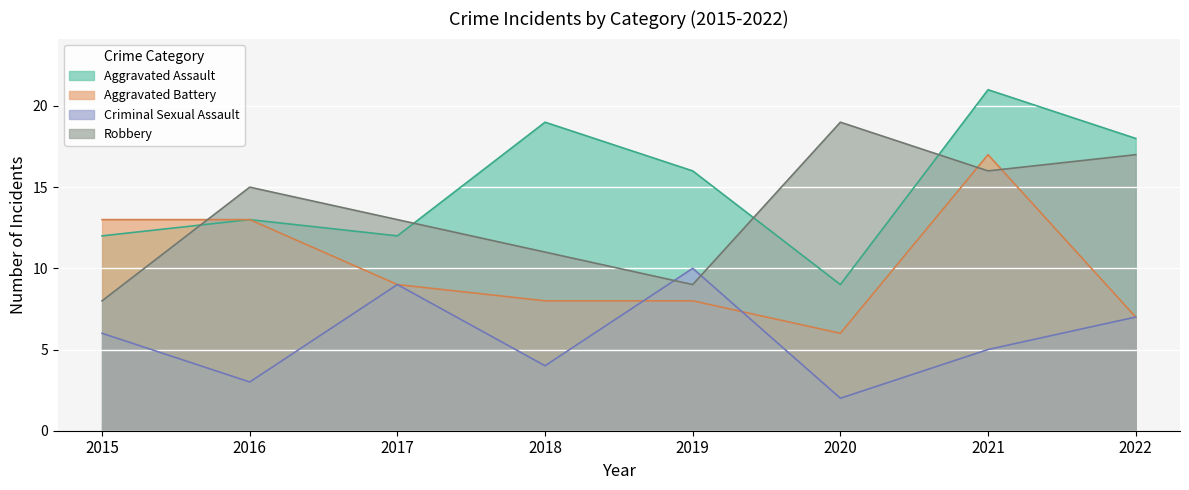

Which has a higher value, 2015 or 2020?

2015